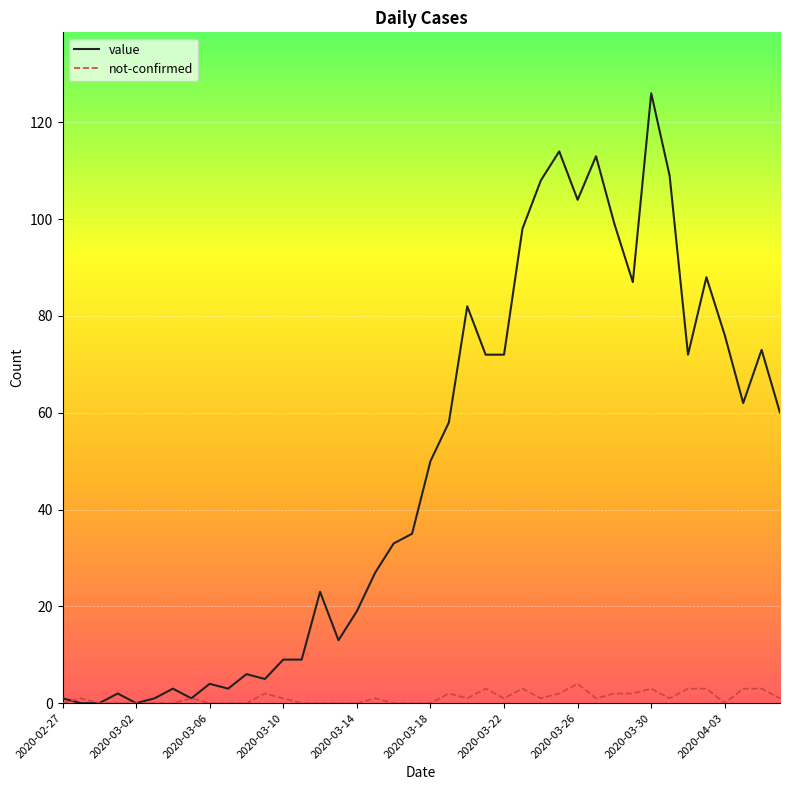

Which series has the largest range (max minus min)?

value